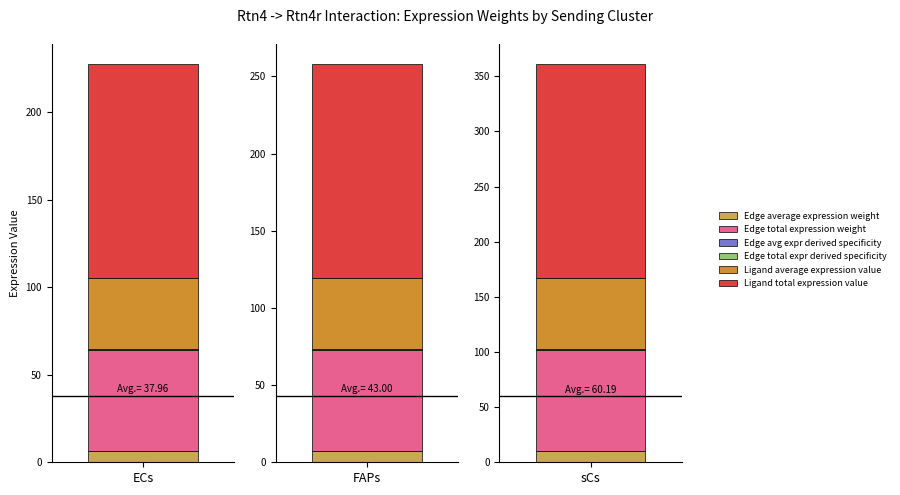

Reading left to right, what are all the values shown in this chart?

Edge average expression weight: 6.4	7.3	10.2
Edge total expression weight: 57.7	65.4	91.5
Edge avg expr derived specificity: 0.2	0.3	0.4
Edge total expr derived specificity: 0.2	0.3	0.4
Ligand average expression value: 40.8	46.2	64.7
Ligand total expression value: 122.4	138.7	194.1